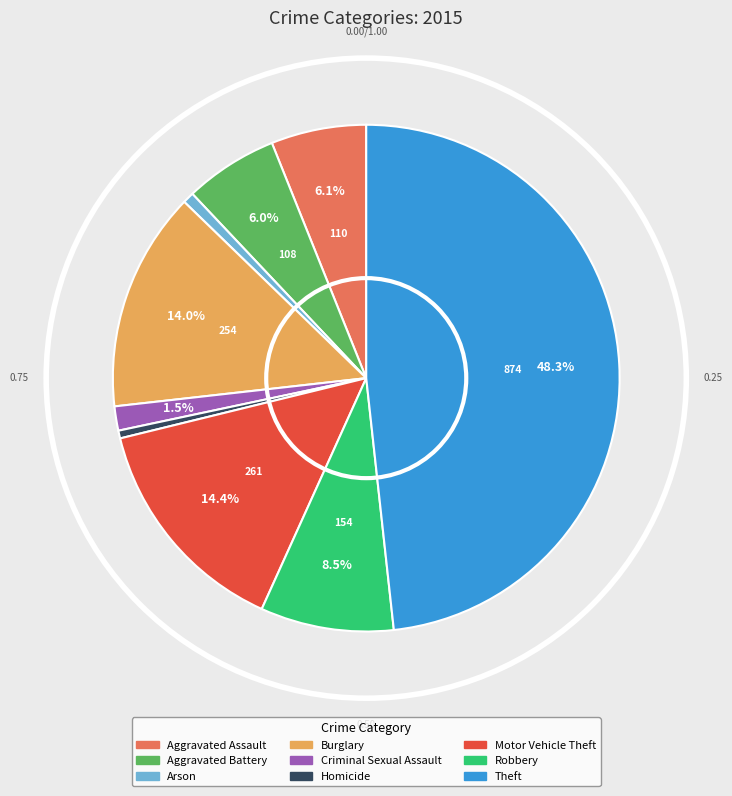

What is the largest slice in the pie chart?

Theft